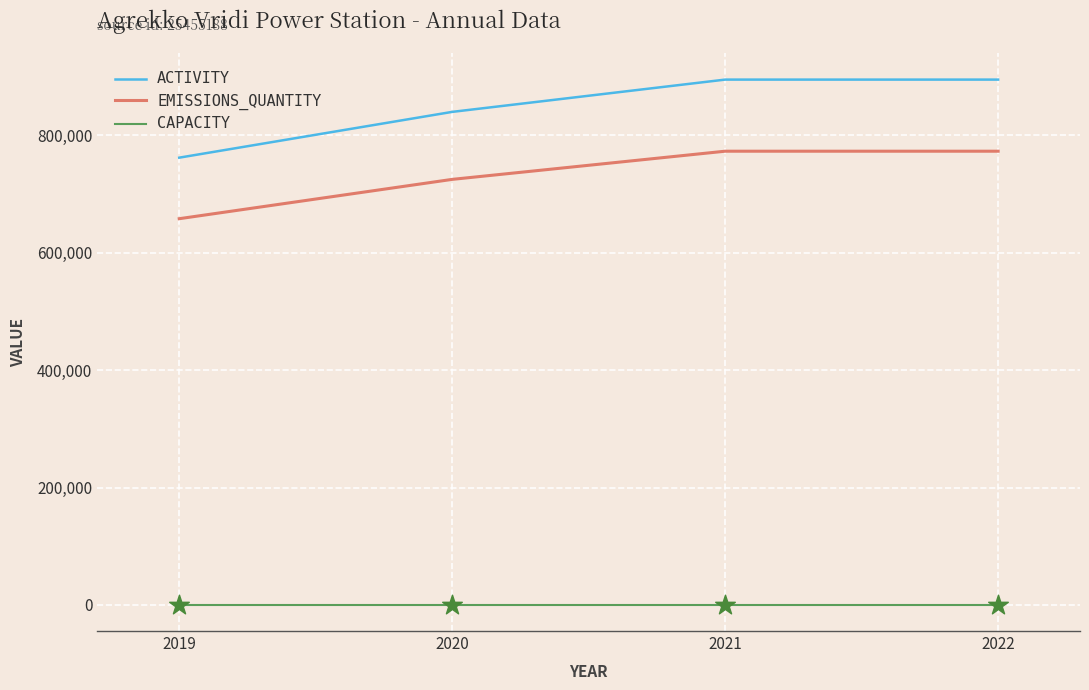

What is the total value across all series at 2019?

1420200